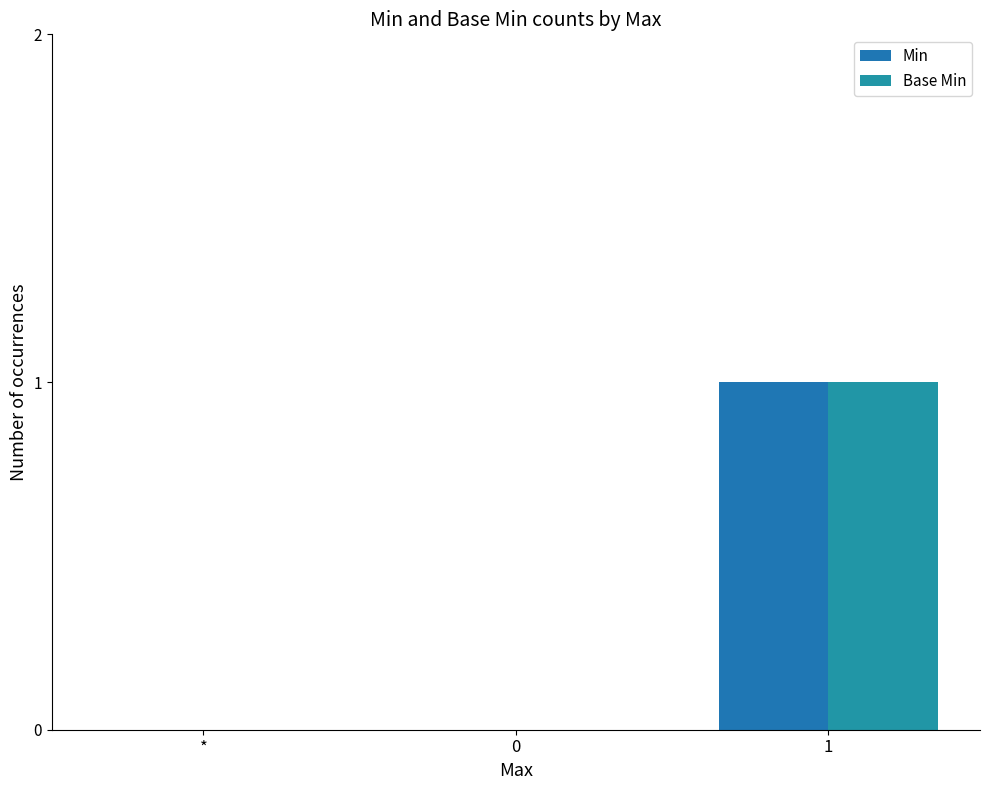

What is the maximum value for Base Min?

1